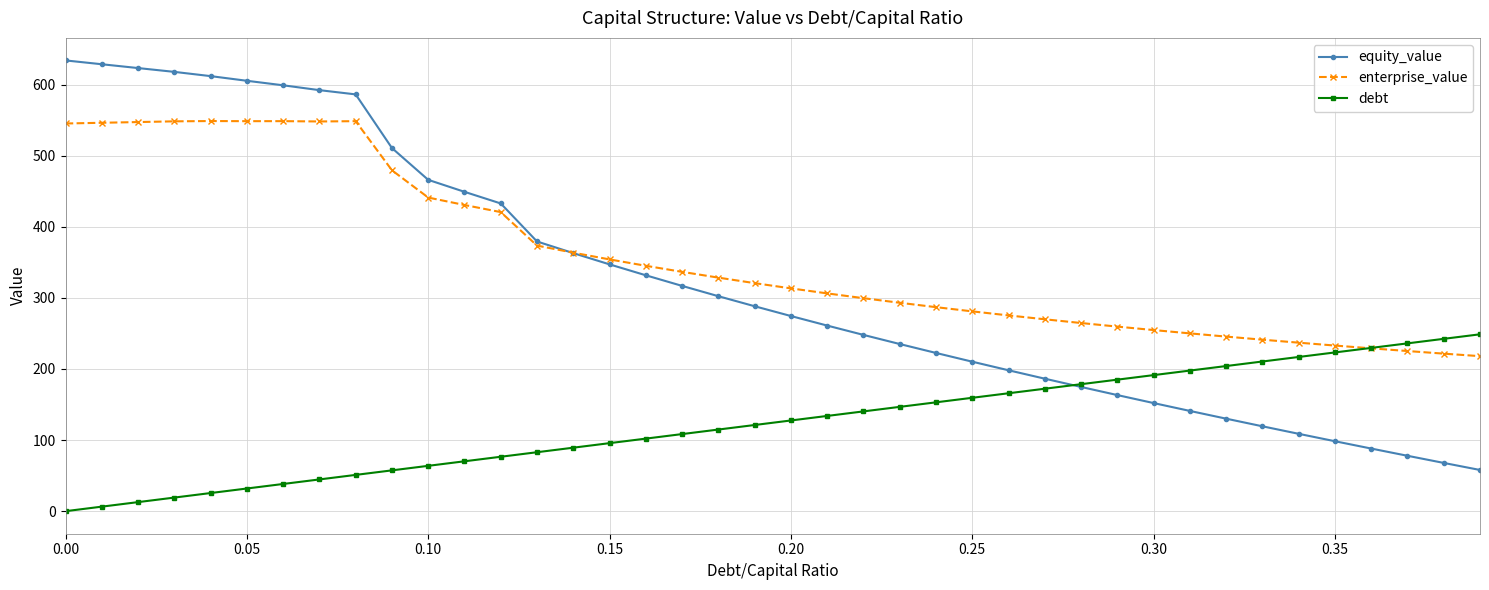

What is the highest value of the debt series?

248.8